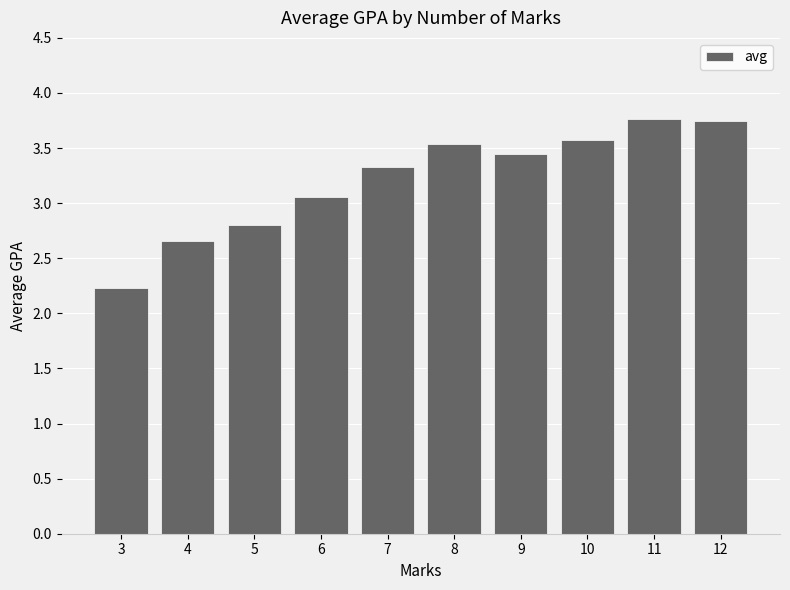

Where does the data first go above 3?

6